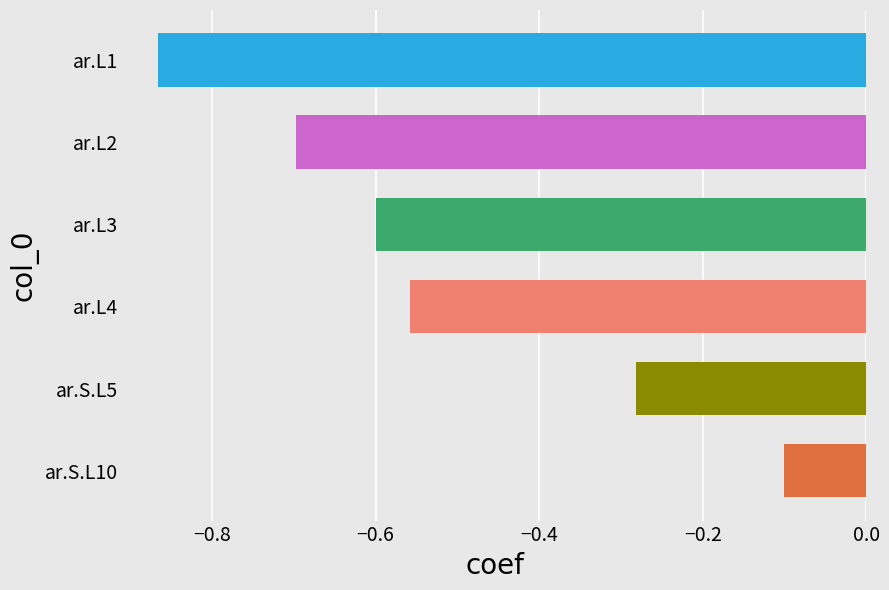

What is the greatest value displayed?

-0.1